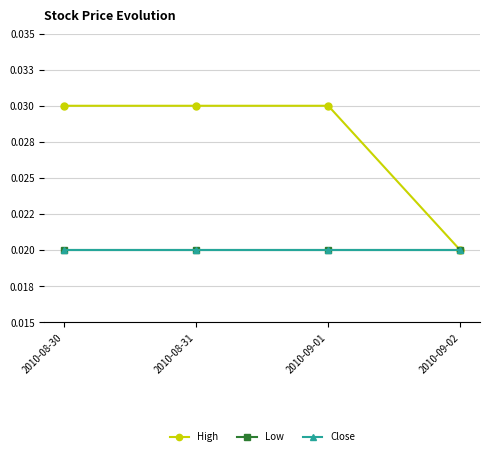

Where is Low nearest to the value 0?

2010-08-30